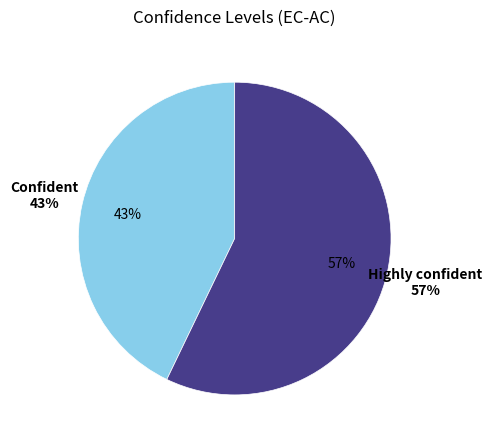

Rank the categories by value from lowest to highest.

Confident, Highly confident